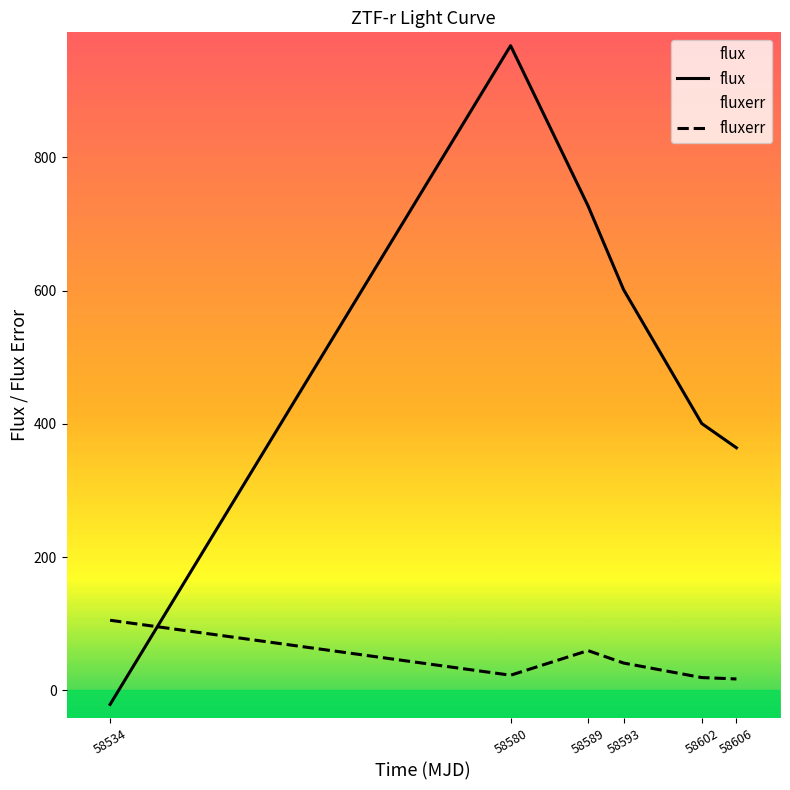

What is the total value across all series at 58534?

84.4